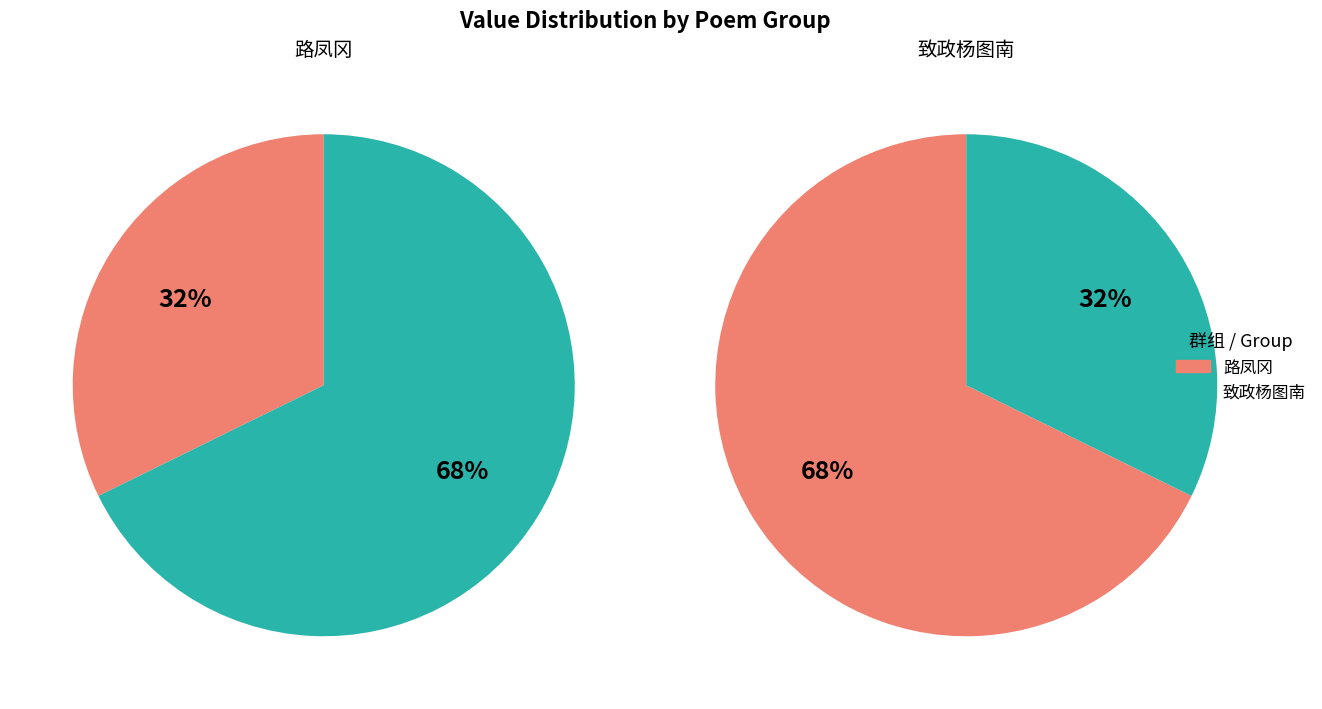

Is it true that 路凤冈民部第中牡丹冬开寄题四首 其三 is 18% of the pie?

False